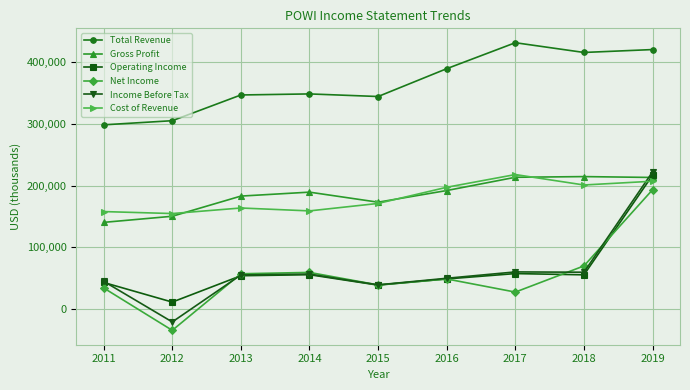

Which series has the widest spread of values?

Income Before Tax